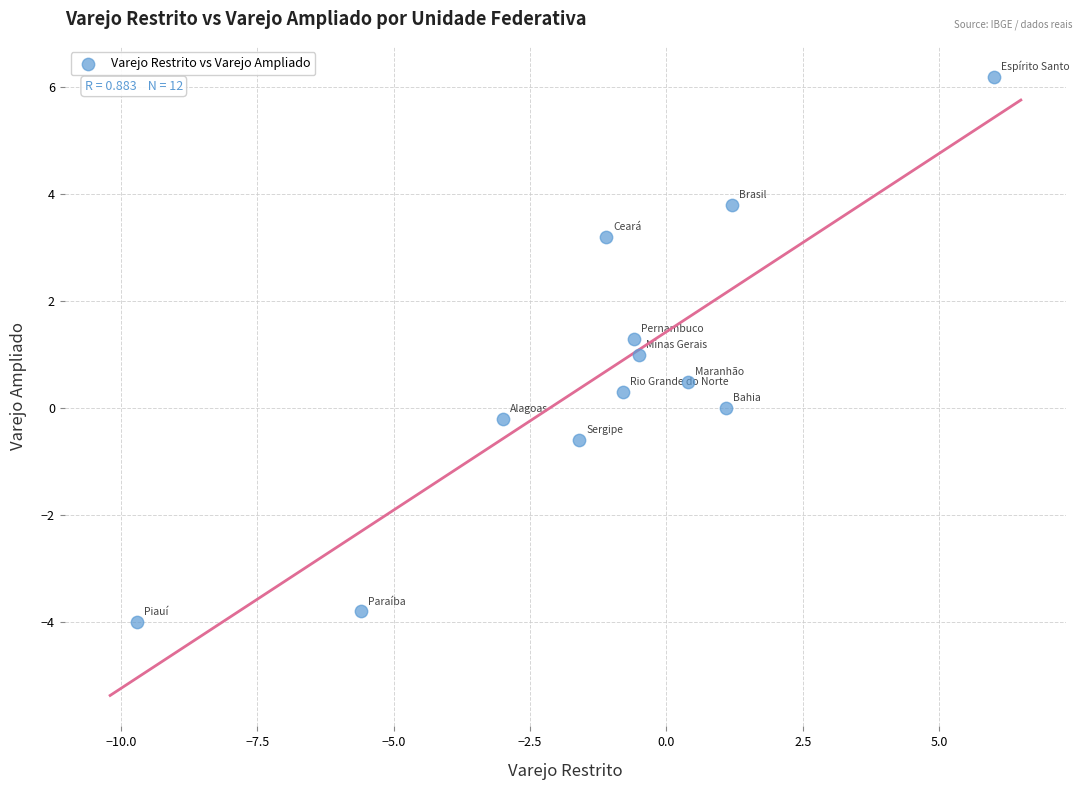

What is the range of Y values (max minus min)?

10.2